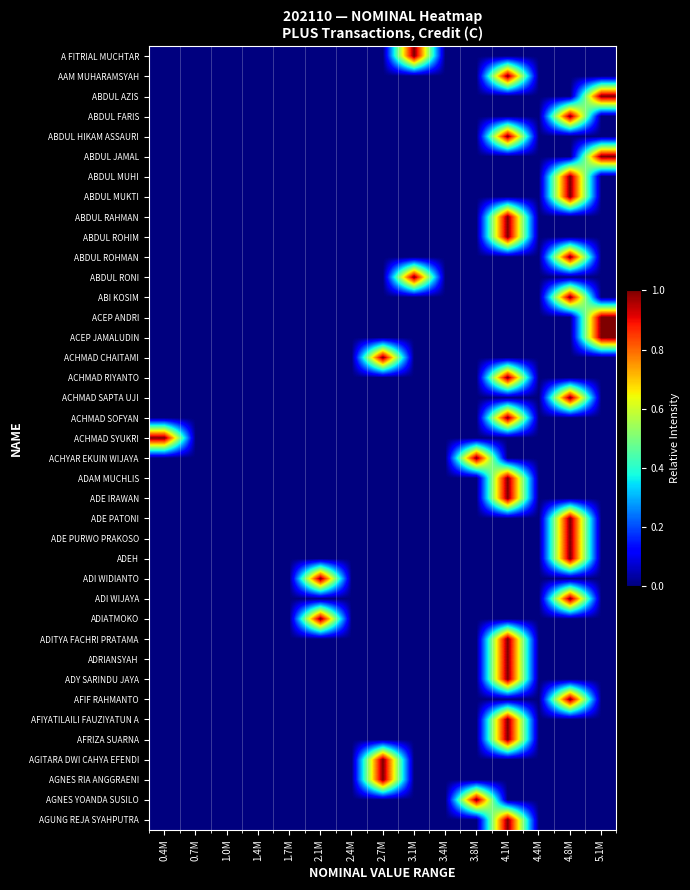

At 4.8M, list the series in order from largest to smallest.

ABDUL FARIS, ABDUL MUHI, ABDUL MUKTI, ABDUL ROHMAN, ABI KOSIM, ACHMAD SAPTA UJI, ADE PATONI, ADE PURWO PRAKOSO, ADEH, ADI WIJAYA, AFIF RAHMANTO, A FITRIAL MUCHTAR, AAM MUHARAMSYAH, ABDUL AZIS, ABDUL HIKAM ASSAURI, ABDUL JAMAL, ABDUL RAHMAN, ABDUL ROHIM, ABDUL RONI, ACEP ANDRI, ACEP JAMALUDIN, ACHMAD CHAITAMI, ACHMAD RIYANTO, ACHMAD SOFYAN, ACHMAD SYUKRI, ACHYAR EKUIN WIJAYA, ADAM MUCHLIS, ADE IRAWAN, ADI WIDIANTO, ADIATMOKO, ADITYA FACHRI PRATAMA, ADRIANSYAH, ADY SARINDU JAYA, AFIYATILAILI FAUZIYATUN A, AFRIZA SUARNA, AGITARA DWI CAHYA EFENDI, AGNES RIA ANGGRAENI, AGNES YOANDA SUSILO, AGUNG REJA SYAHPUTRA